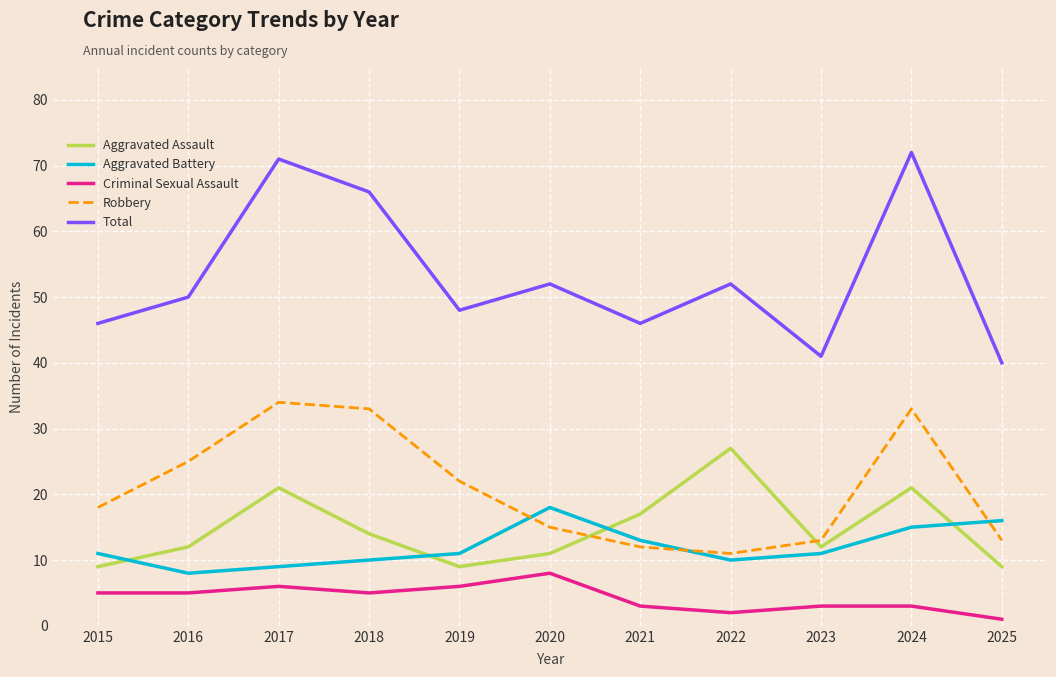

Does the chart have visible grid lines?

Yes